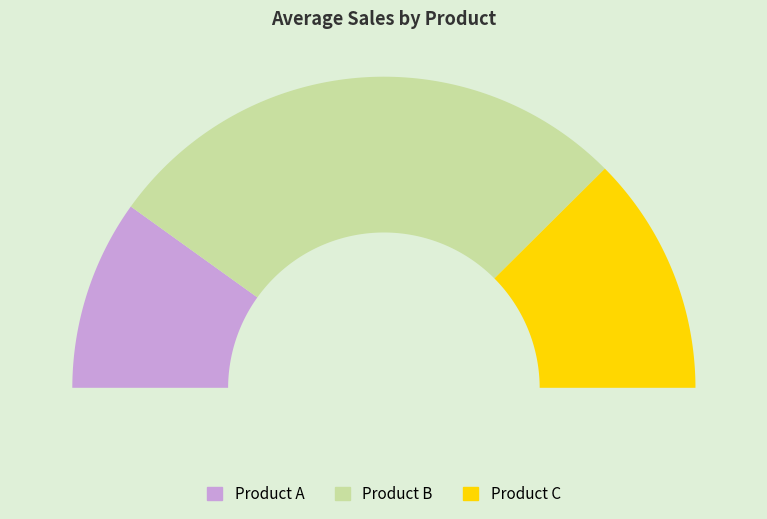

True or false: Product B accounts for 66% of the total.

False